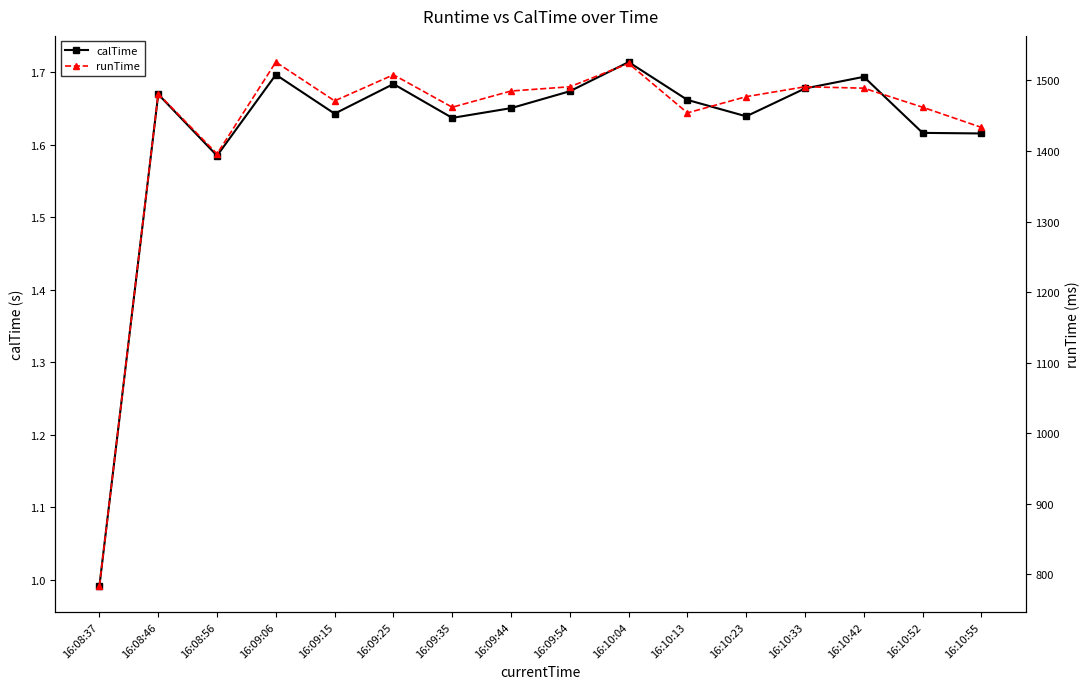

Is the value of calTime at 16:08:37 greater than the value of runTime at 16:08:37?

No